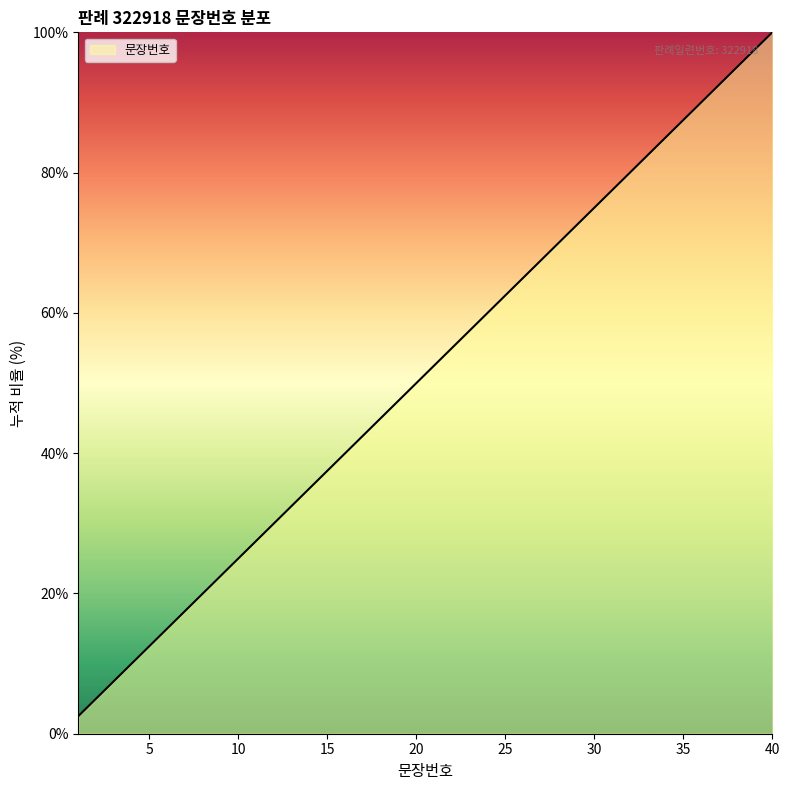

What is the difference between the maximum and minimum values?

97.5